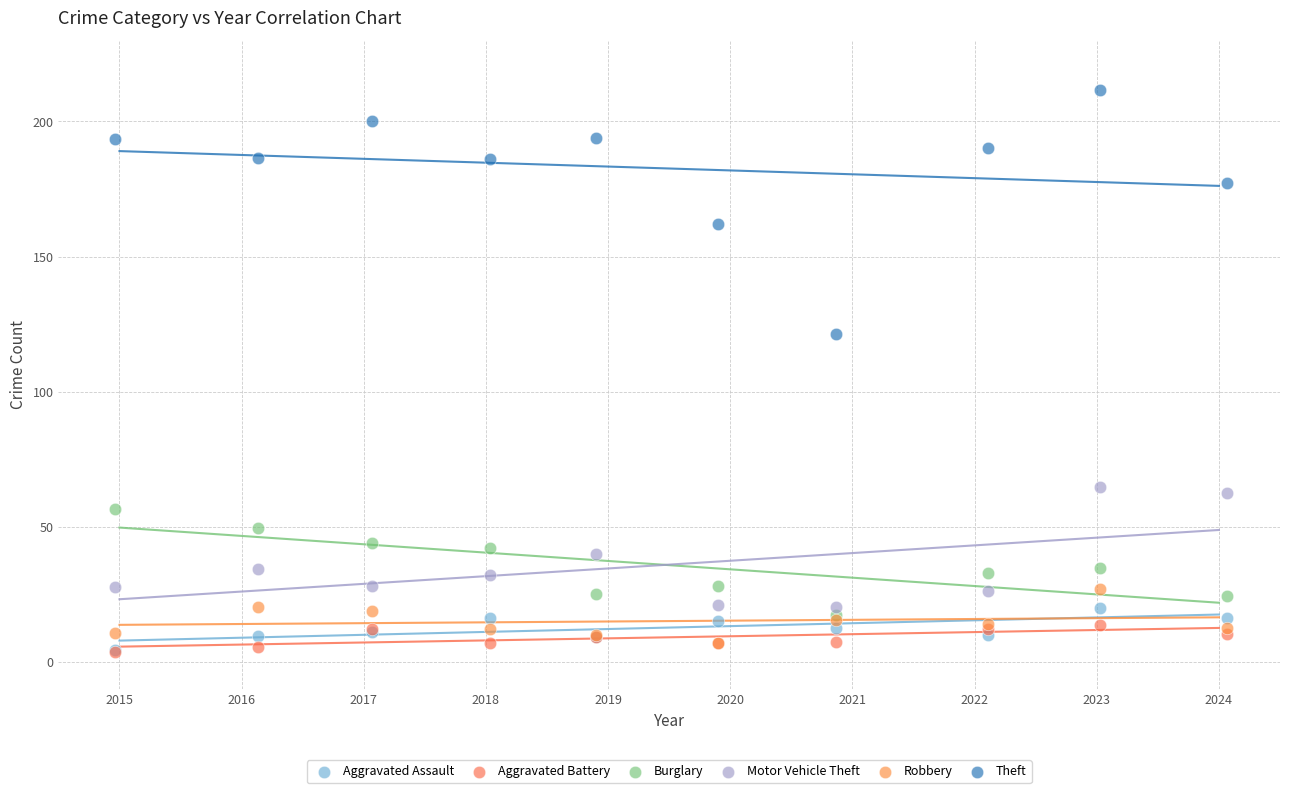

Across all series, what Y value is closest to 107?

121.4